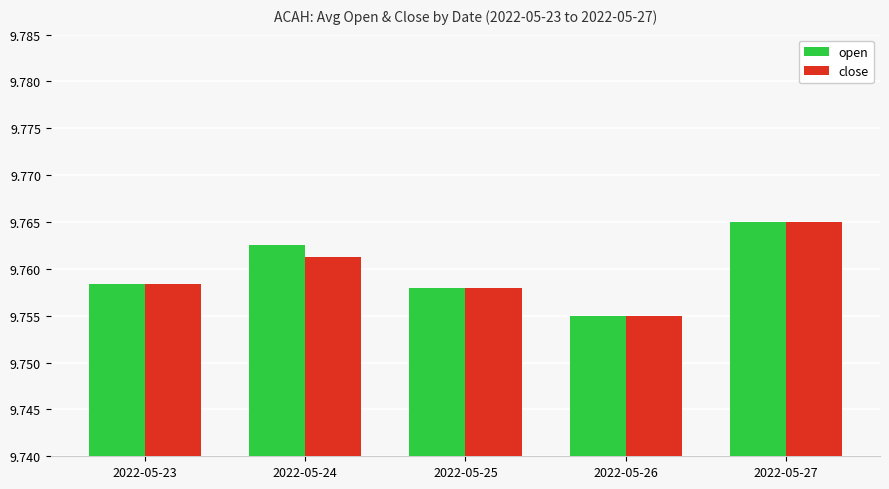

Count the open values in the range 9 to 10.

5